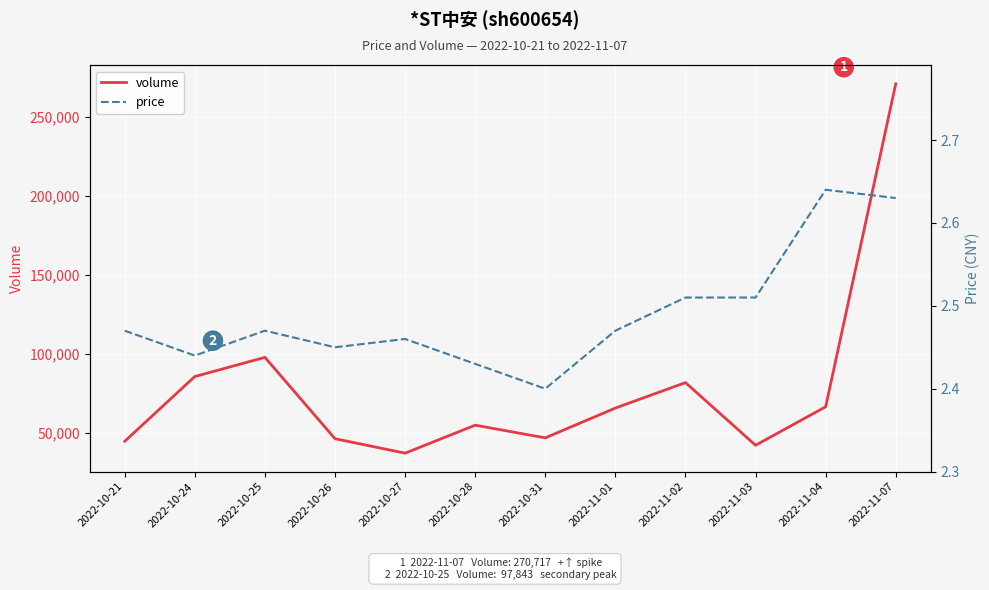

How many values in the volume series are below 65788?

6